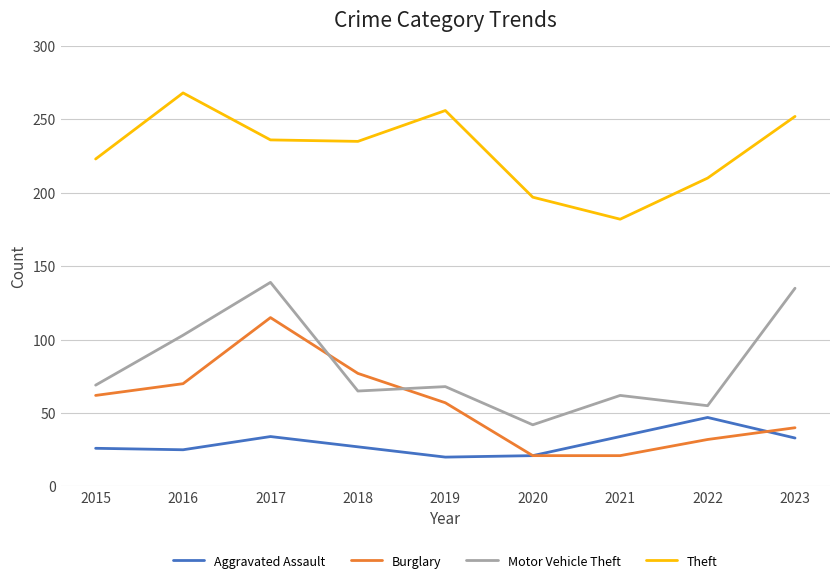

What is the difference between the maximum and minimum values in the Burglary series?

94